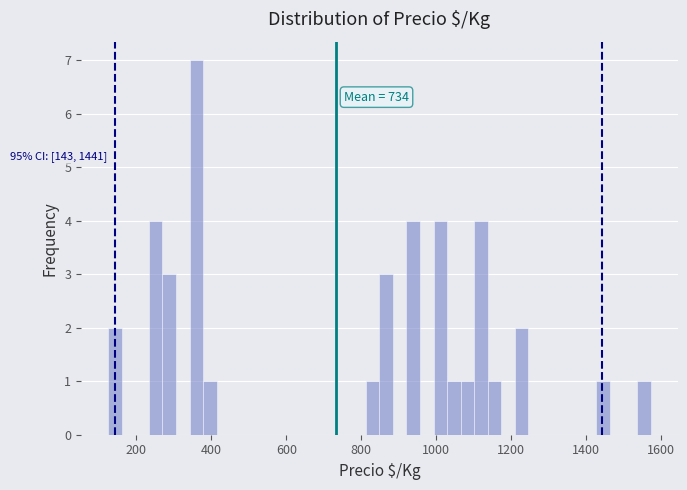

Around what value on the x-axis is the tallest bar? Give the approximate position of its centre, as read against the axis.

360